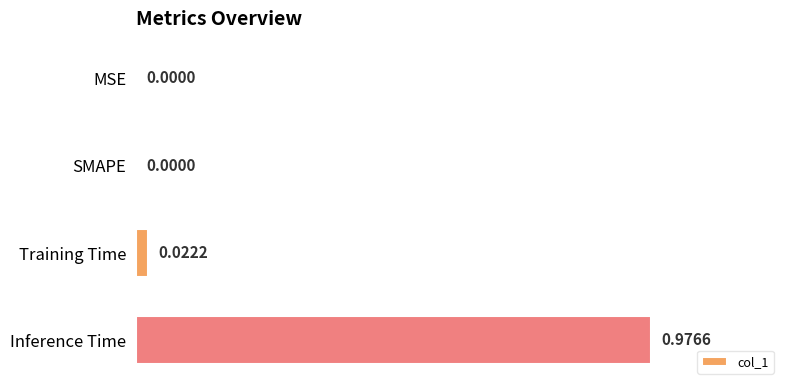

Between Inference Time and MSE, which is larger?

Inference Time